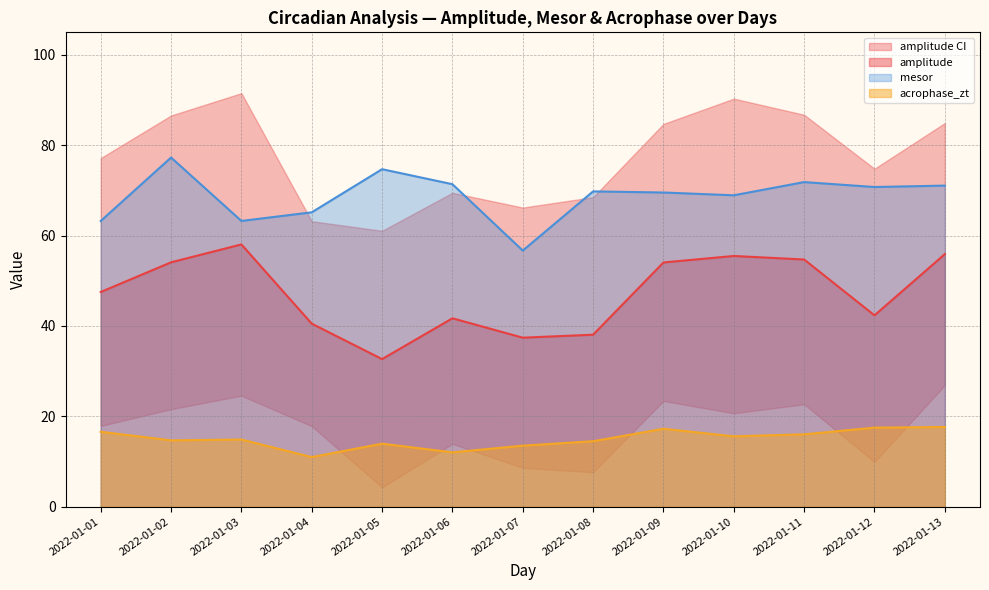

Where is acrophase_zt nearest to the value 14?

2022-01-05